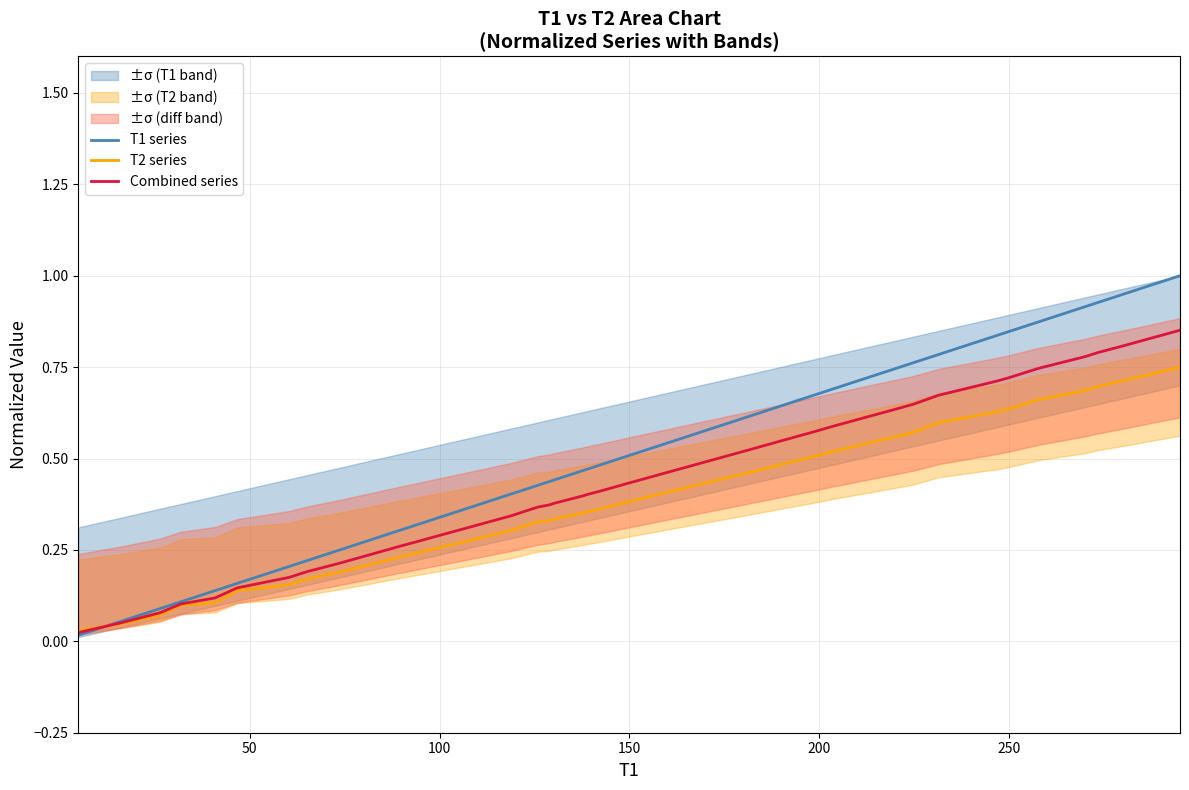

What is the maximum value for T1 series?

1.0